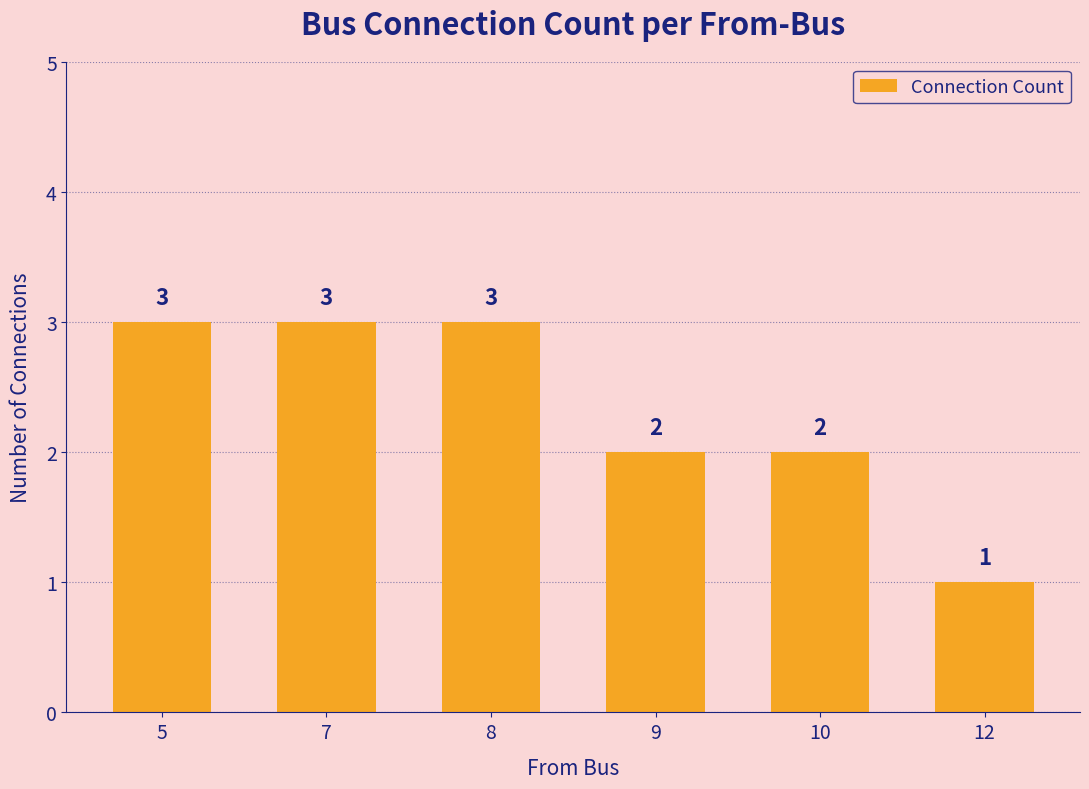

The value at 10 is 2. True or false?

True